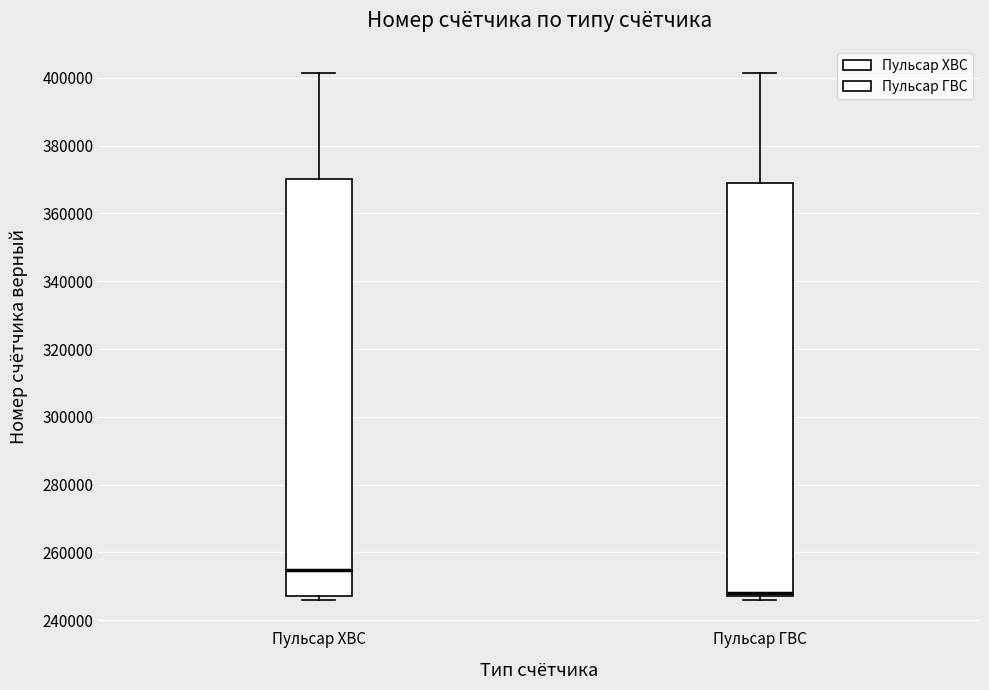

Reading left to right, transcribe this box plot: for each box, give where its median line is, the range the box spans, and where its two whiskers end, as read against the y-axis. The values are not printed on the chart, so give them approximately, as read against the axis.

Пульсар ХВС: median 254000, box 248000 to 370000, whiskers 246000 to 402000
Пульсар ГВС: median 248000 (just above the box's lower edge), box 248000 to 368000, whiskers 246000 to 402000